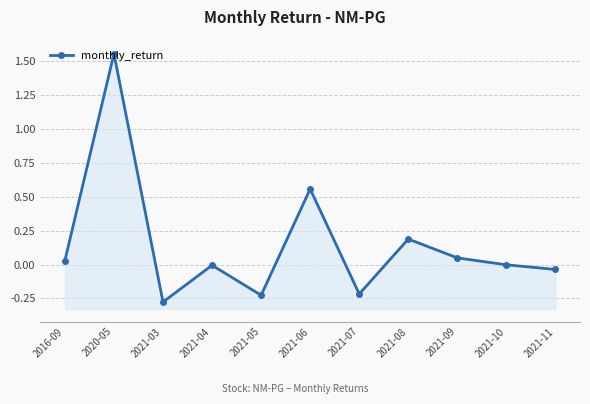

Which category has the lowest value across all series?

2021-03